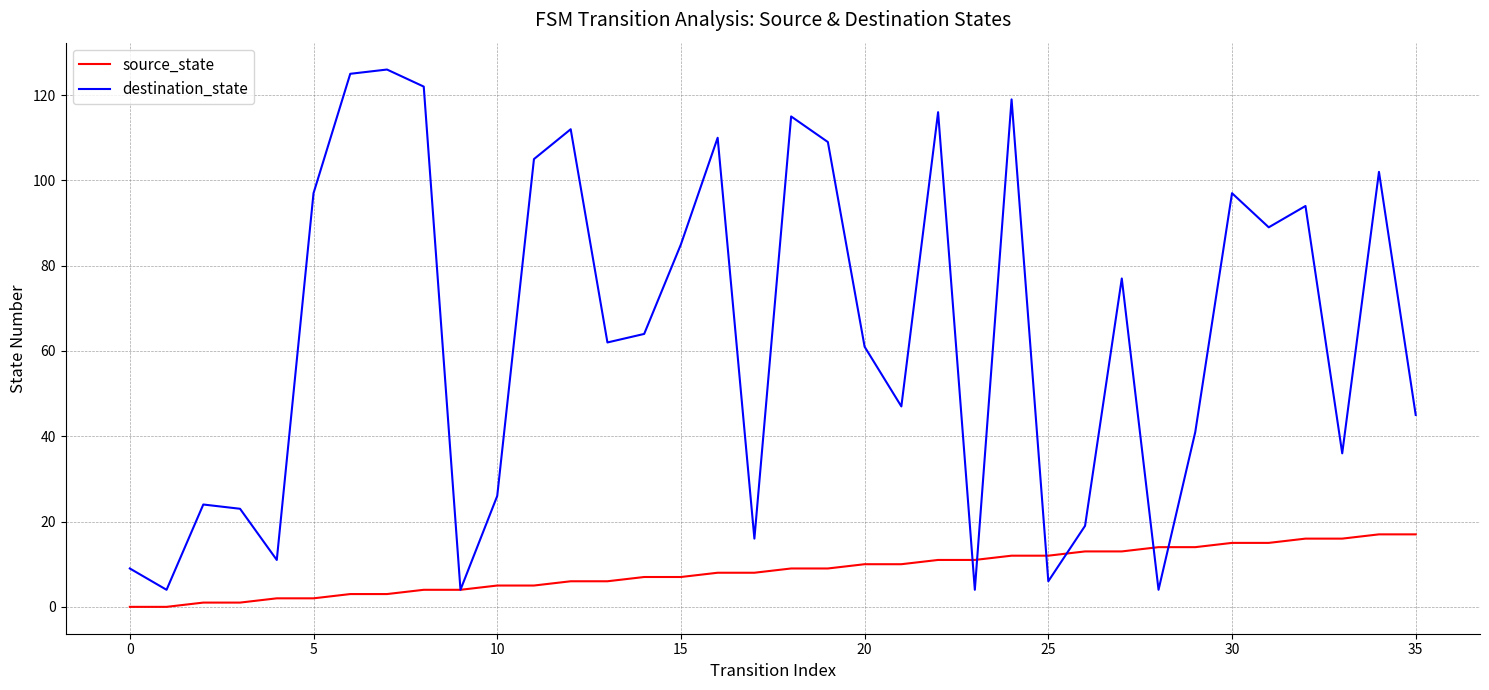

Which series has the widest spread of values?

destination_state